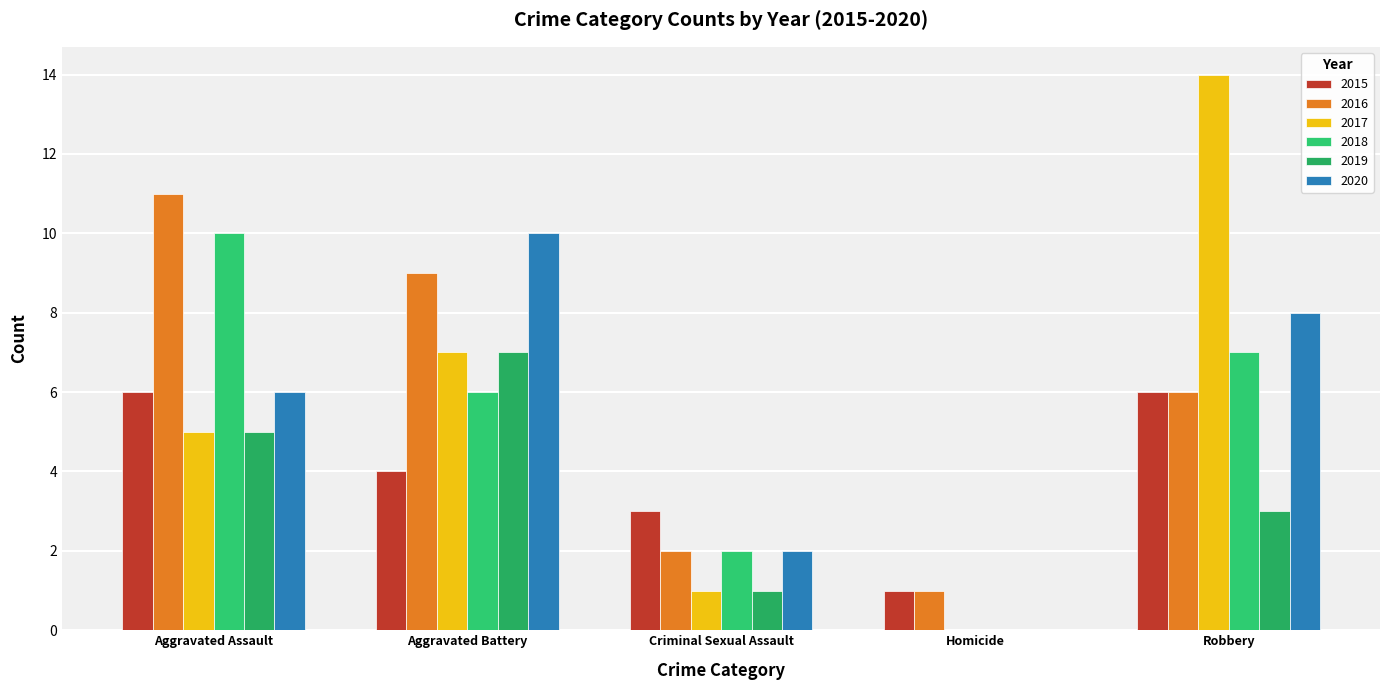

Reading left to right, transcribe all the data shown in this chart.

2015: Aggravated Assault=6	Aggravated Battery=4	Criminal Sexual Assault=3	Homicide=1	Robbery=6
2016: Aggravated Assault=11	Aggravated Battery=9	Criminal Sexual Assault=2	Homicide=1	Robbery=6
2017: Aggravated Assault=5	Aggravated Battery=7	Criminal Sexual Assault=1	Homicide=0	Robbery=14
2018: Aggravated Assault=10	Aggravated Battery=6	Criminal Sexual Assault=2	Homicide=0	Robbery=7
2019: Aggravated Assault=5	Aggravated Battery=7	Criminal Sexual Assault=1	Homicide=0	Robbery=3
2020: Aggravated Assault=6	Aggravated Battery=10	Criminal Sexual Assault=2	Homicide=0	Robbery=8